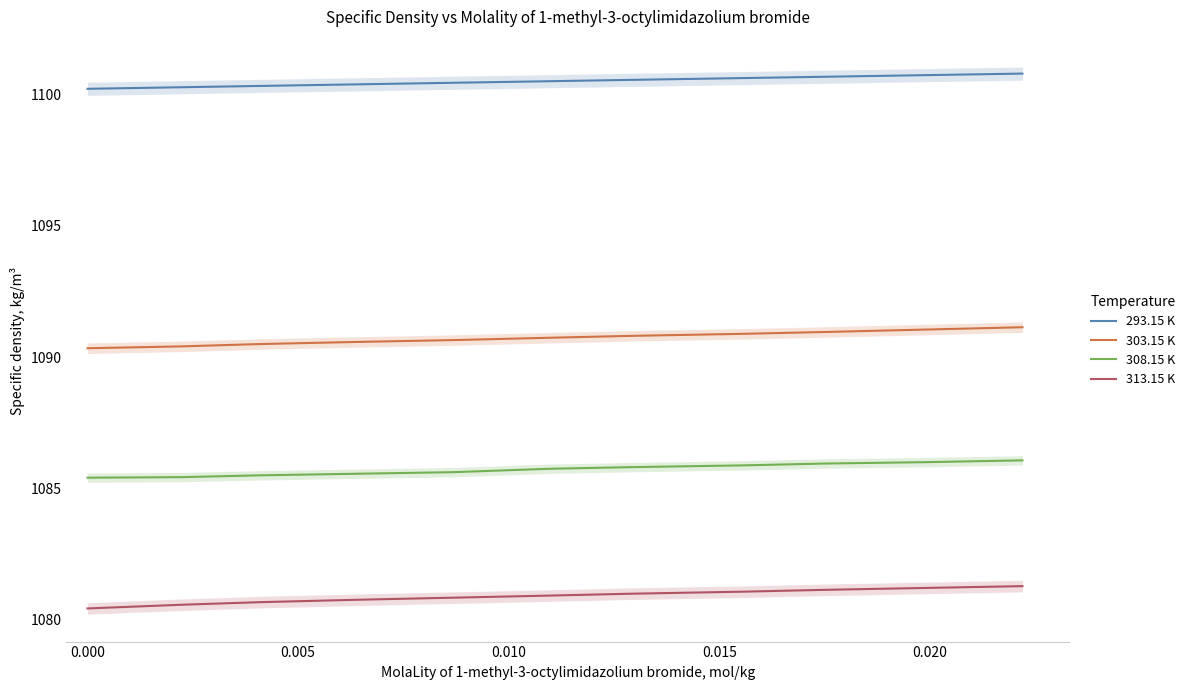

True or false: 303.15 K and 308.15 K cross at least once.

False